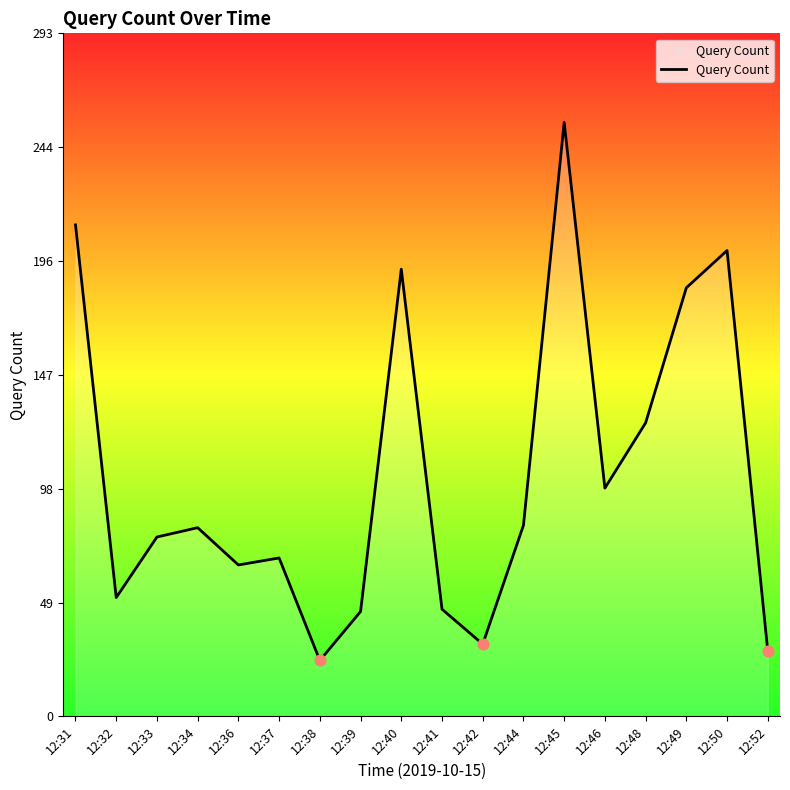

Approximately how many times larger is the value at 12:42 compared to 12:41?

0.7